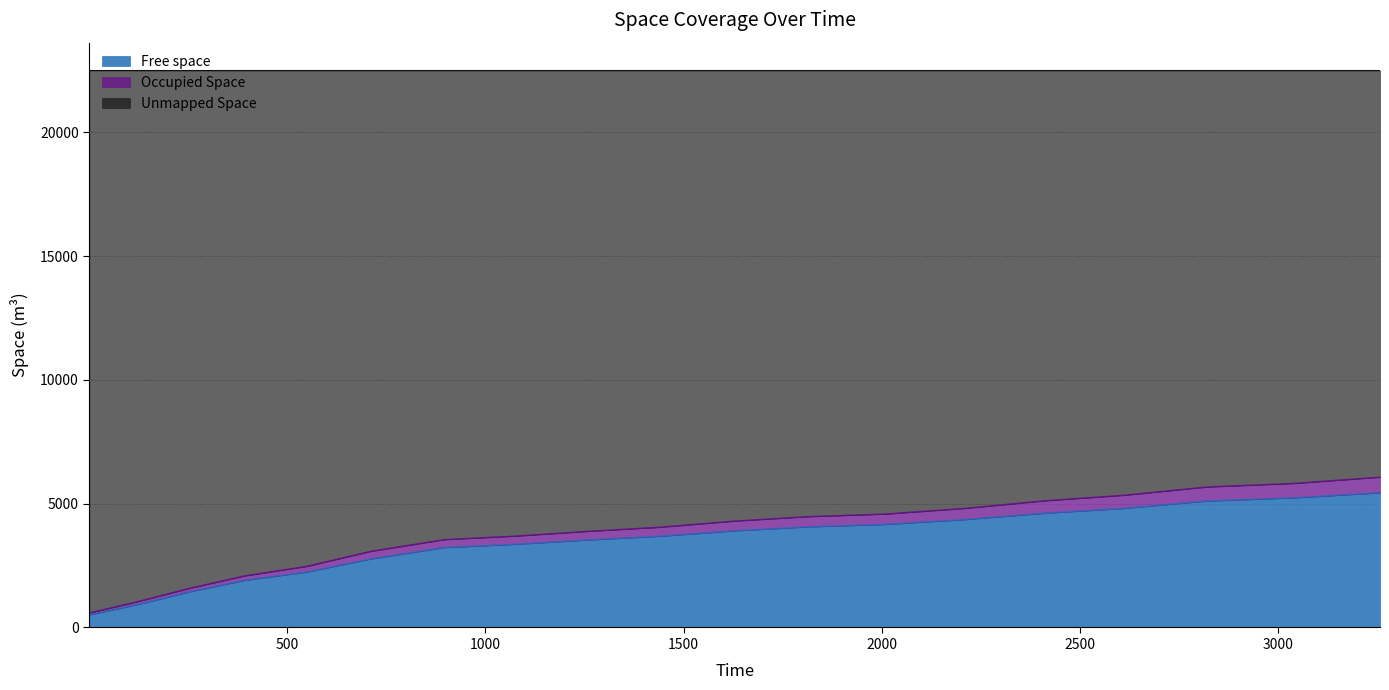

What is the lowest value of the Free space series?

513.8